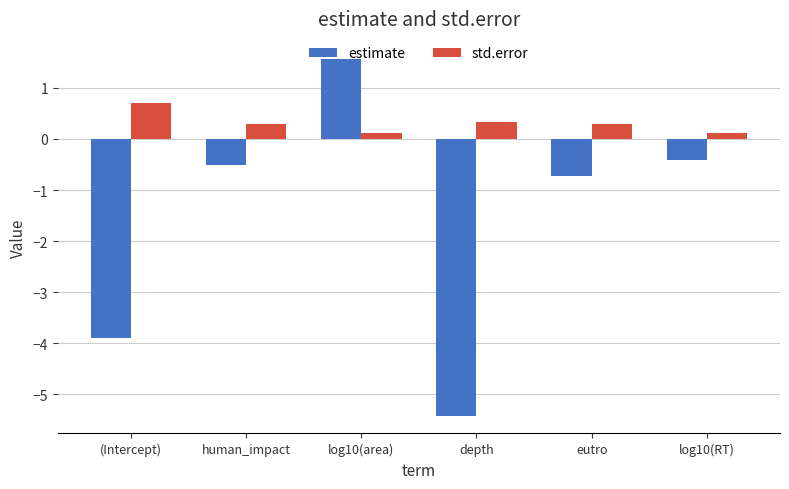

What is the difference between the second highest and minimum values in the estimate series?

5.0